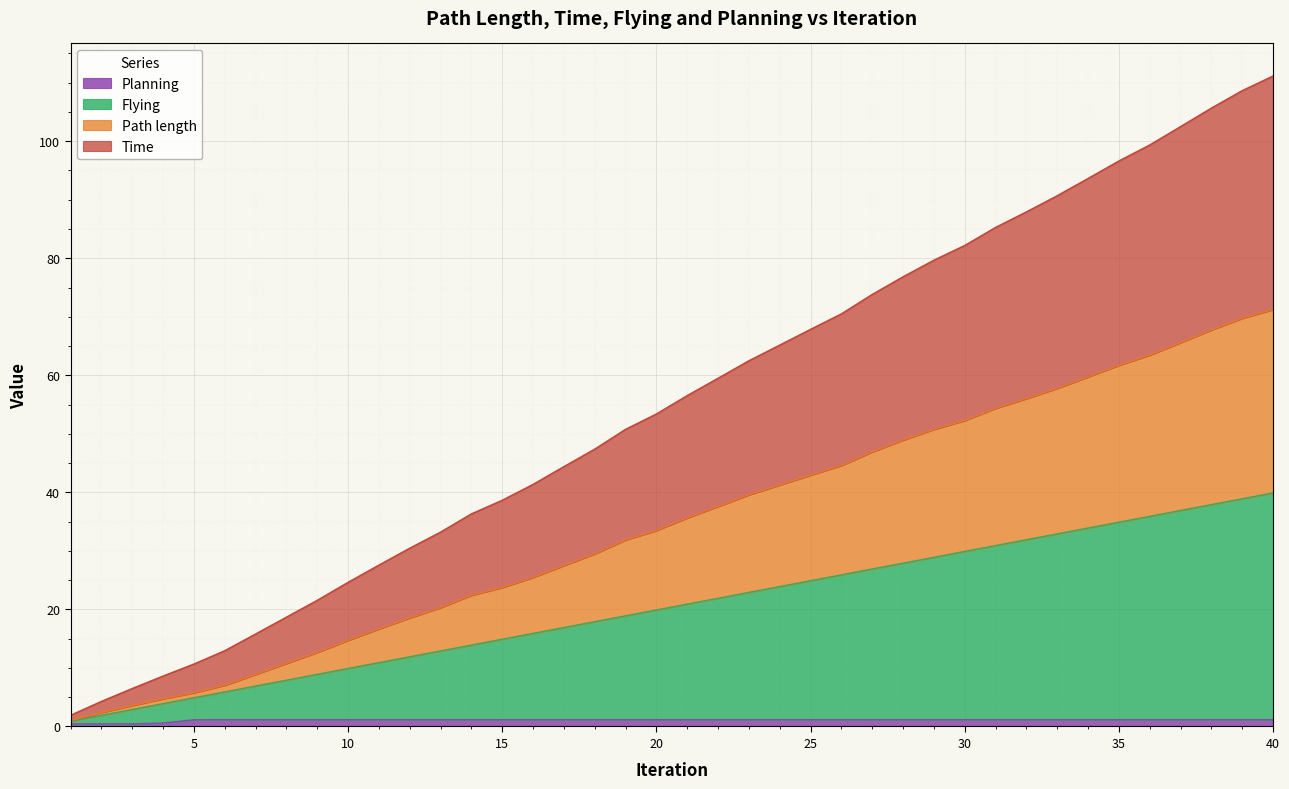

What is the average value of the Time series?

20.4